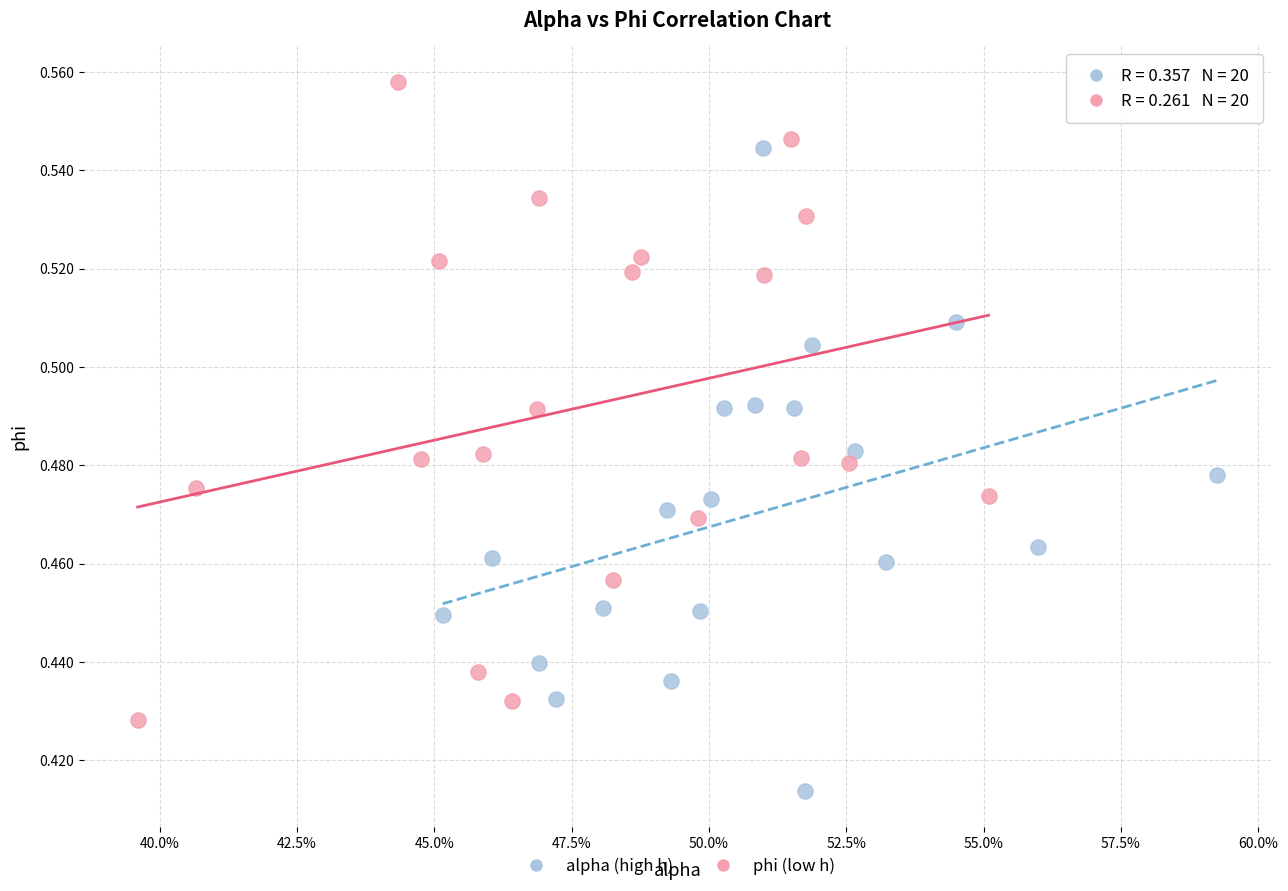

Which series reaches the minimum Y coordinate?

alpha (high h)